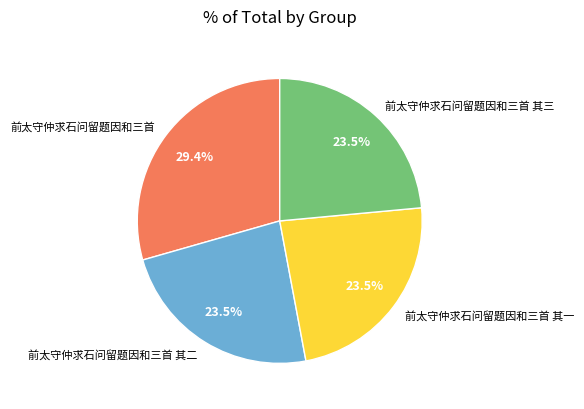

Is 前太守仲求石问留题因和三首 其三 the majority of the pie?

No